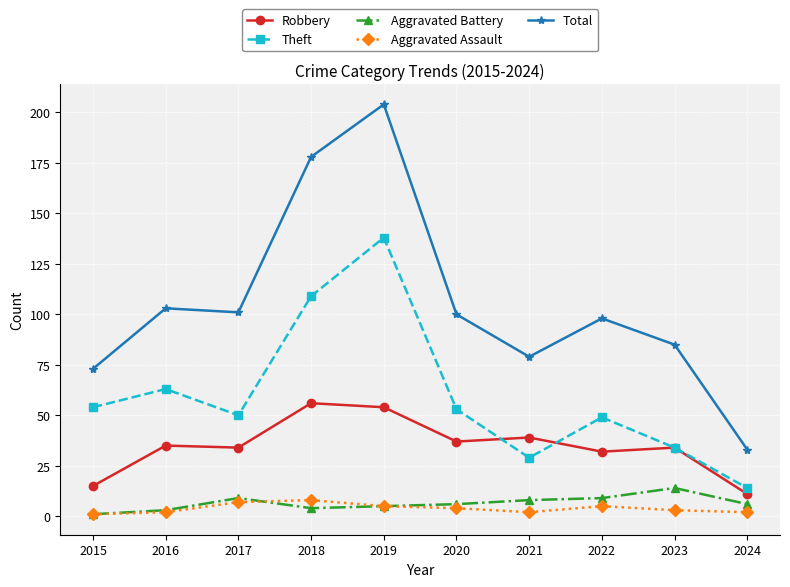

What are all the series names shown in the legend?

Robbery, Theft, Aggravated Battery, Aggravated Assault, Total